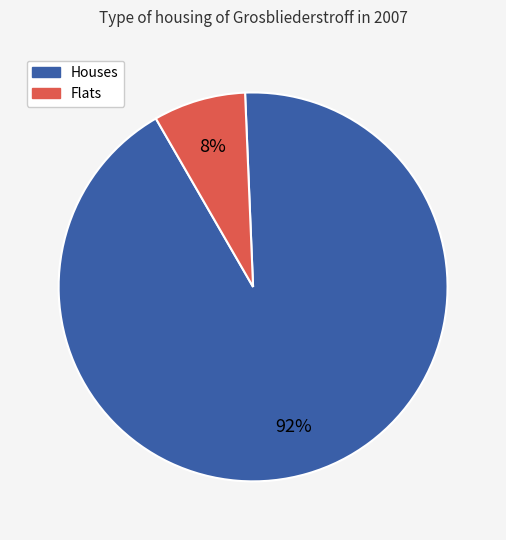

To the nearest percent, what is the average slice percentage?

50%